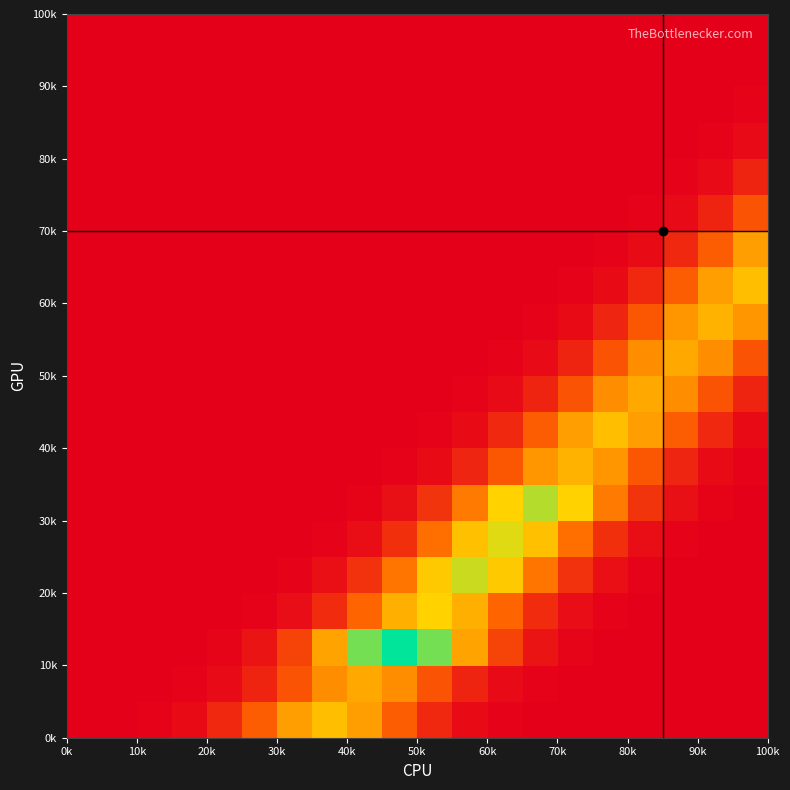

At how many categories does at least one series exceed 0?

20